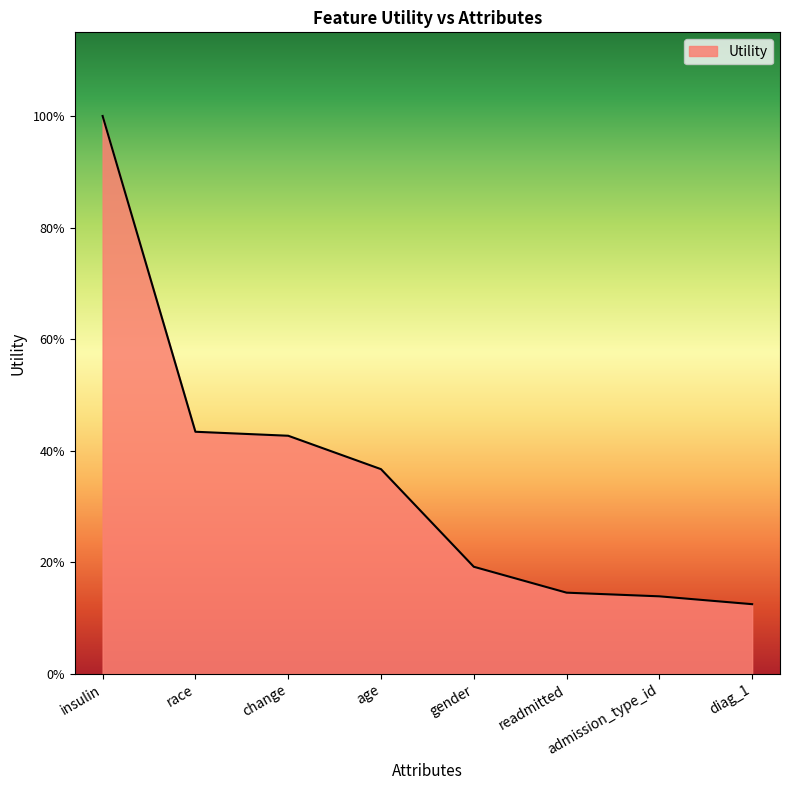

Is this an area chart (filled region under the line)?

Yes